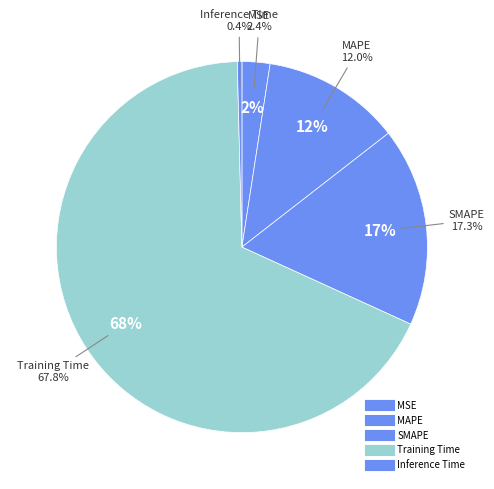

Is the sum of SMAPE and MSE greater than half?

No